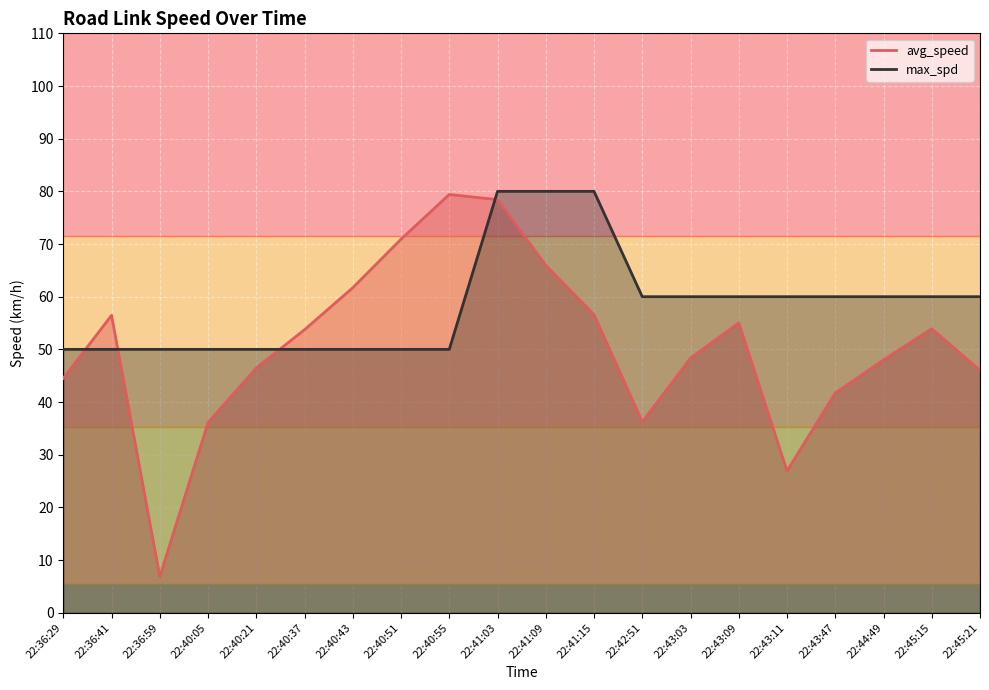

At which category does the chart reach its minimum across all series?

22:36:59